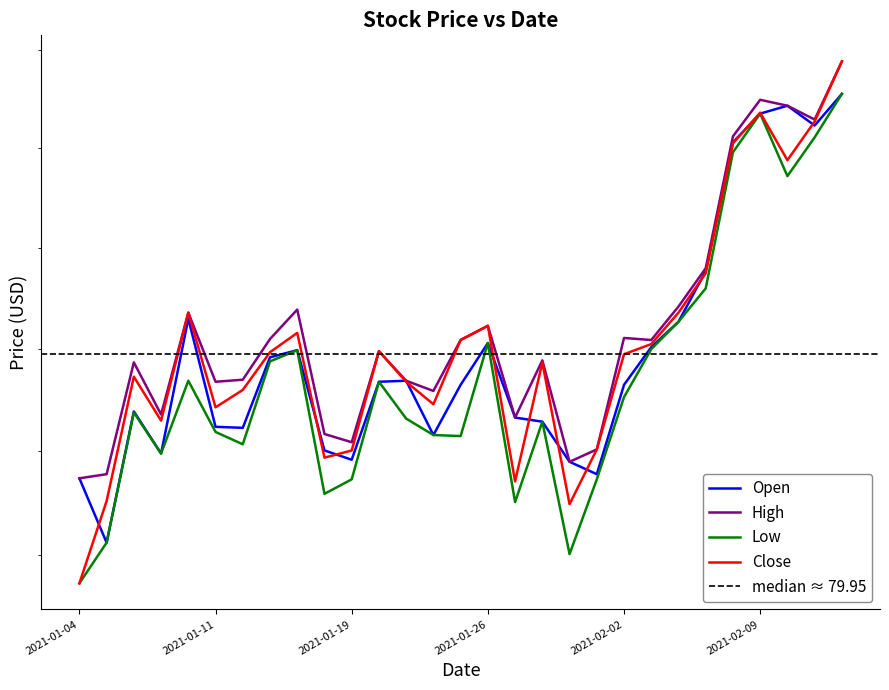

At which label is High closest to 80?

2021-01-20